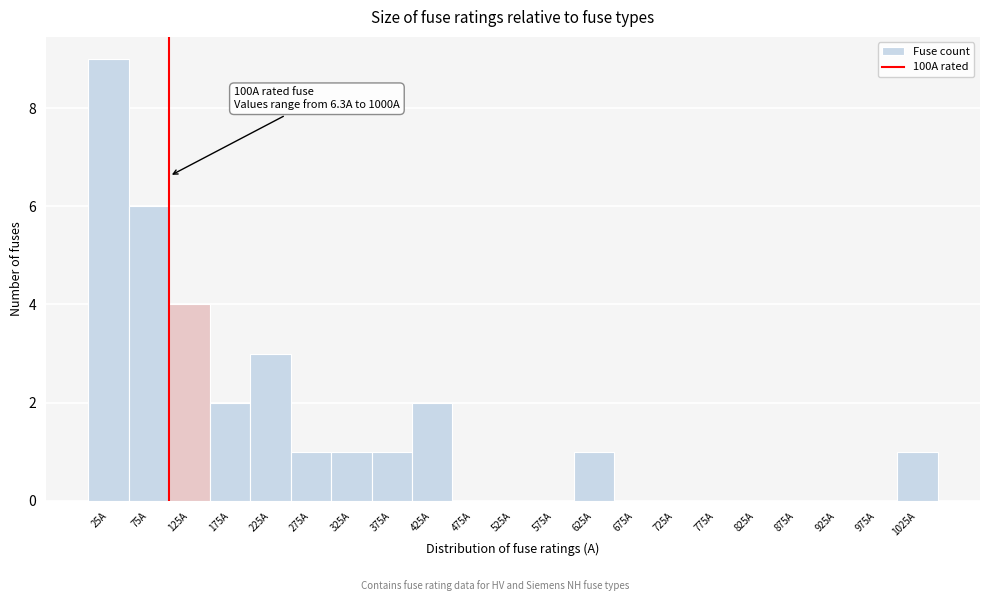

Which range on the x-axis has the tallest bar?

0 to 50